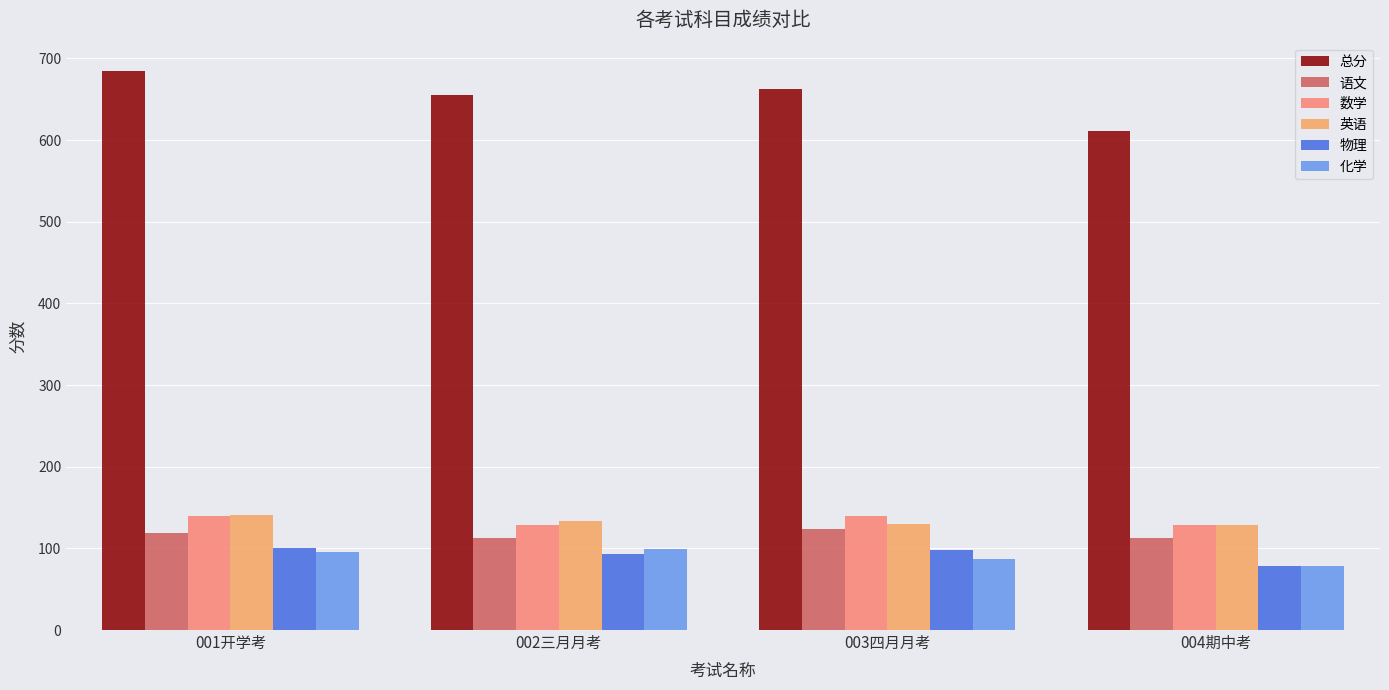

Between 001开学考 and 004期中考, which series saw the biggest shift?

总分